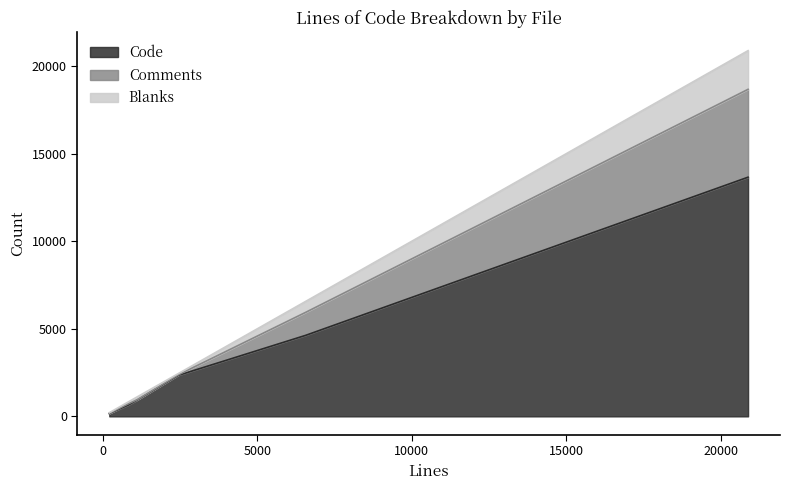

What is the highest value of the Code series?

13655